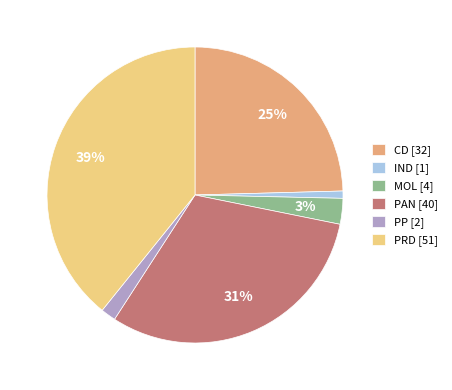

Between PAN and PP, which is larger?

PAN